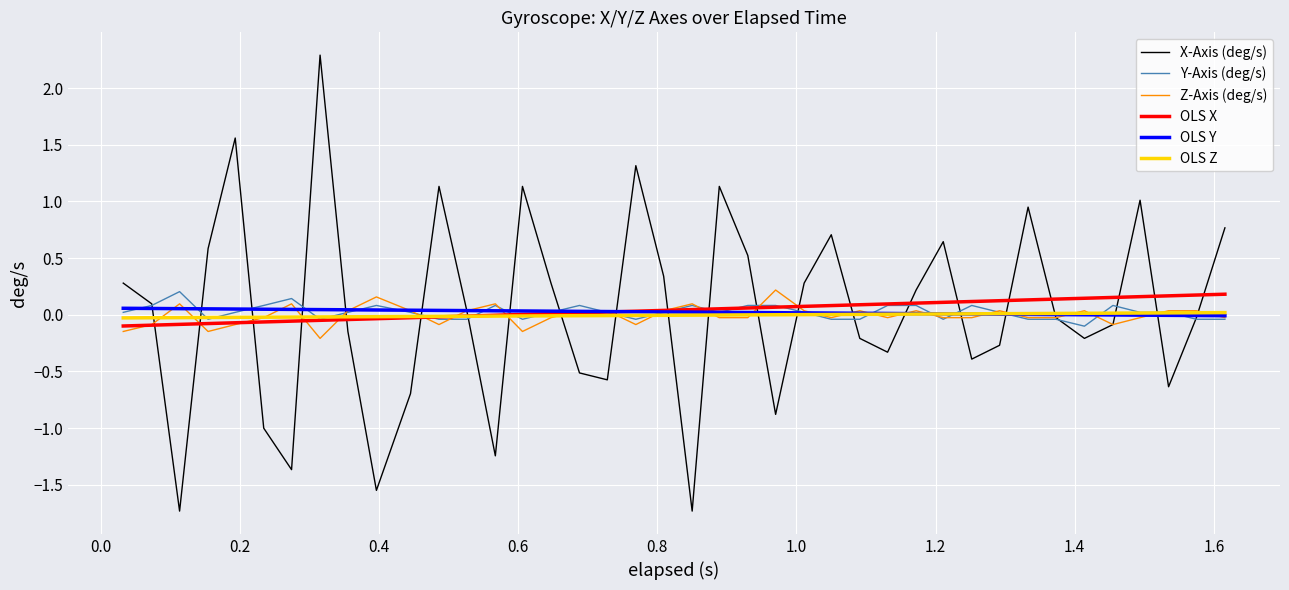

Which series has the widest spread of values?

X-Axis (deg/s)